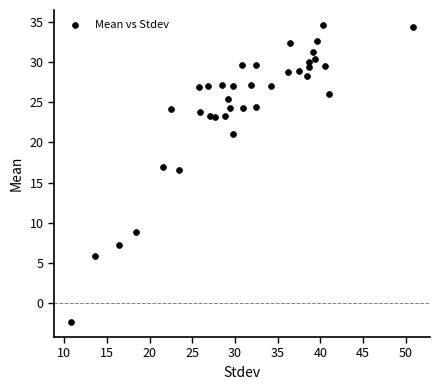

What is the range of Y values (max minus min)?

37.1